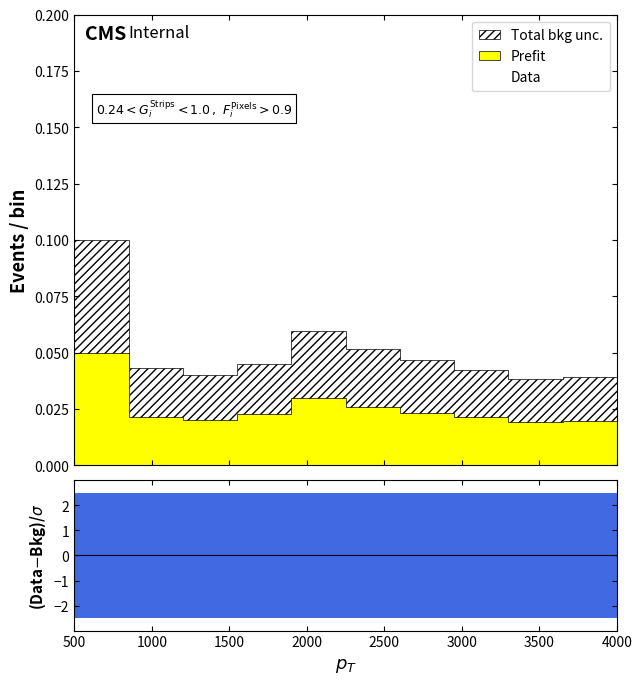

True or false: Data has more than 0 points higher than both neighbors.

True